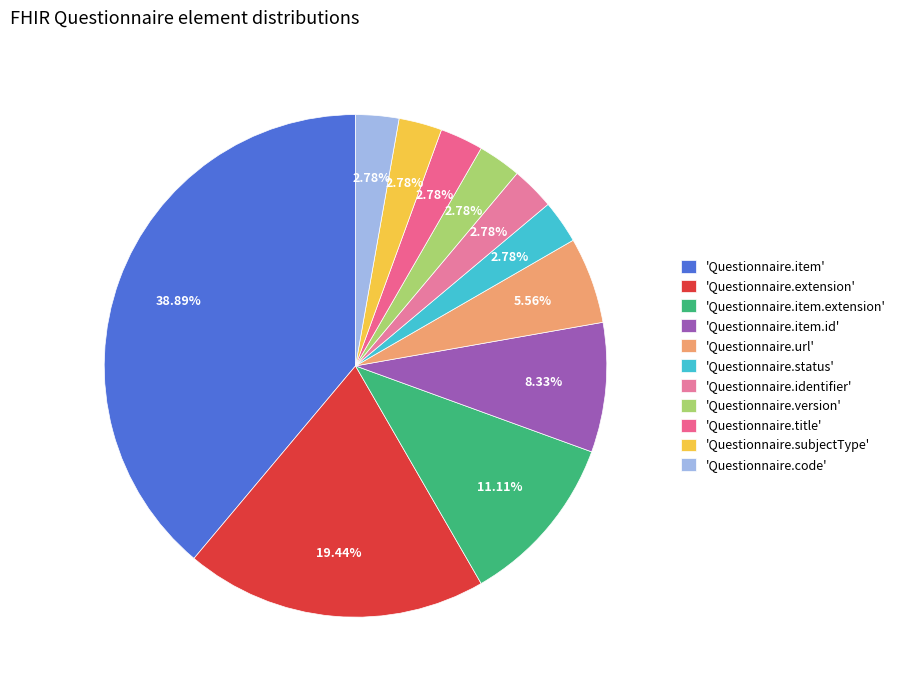

Count the number of slices in the pie.

11